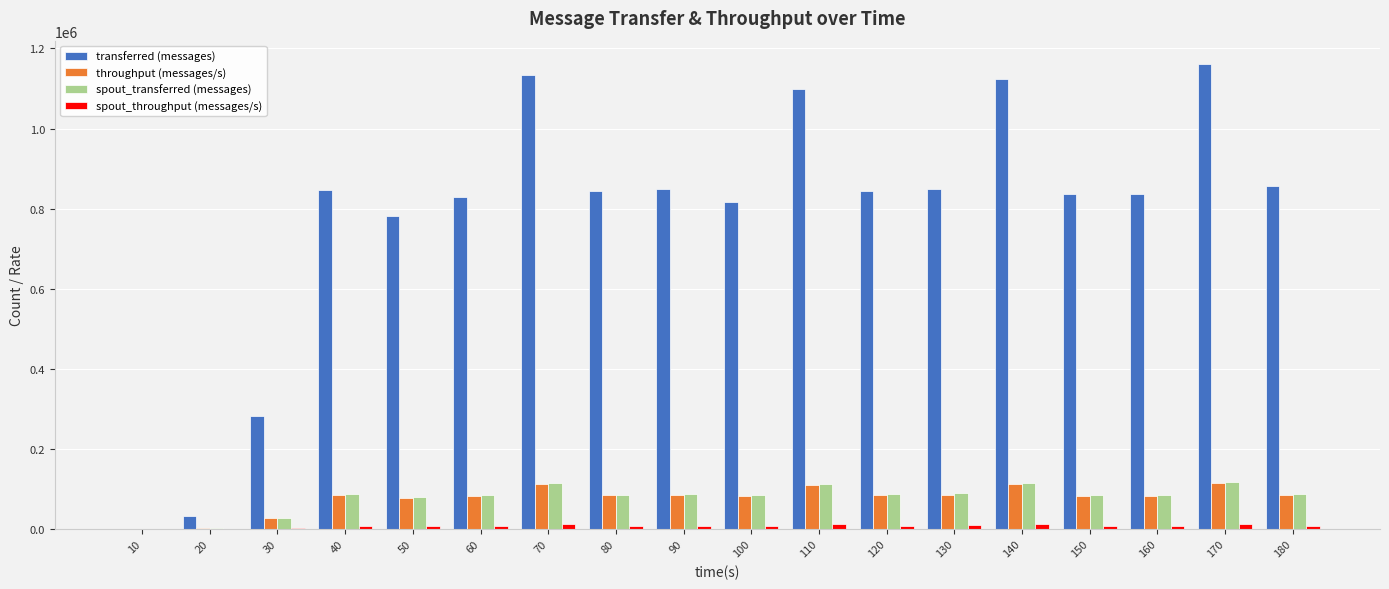

How many distinct data groups are displayed?

4